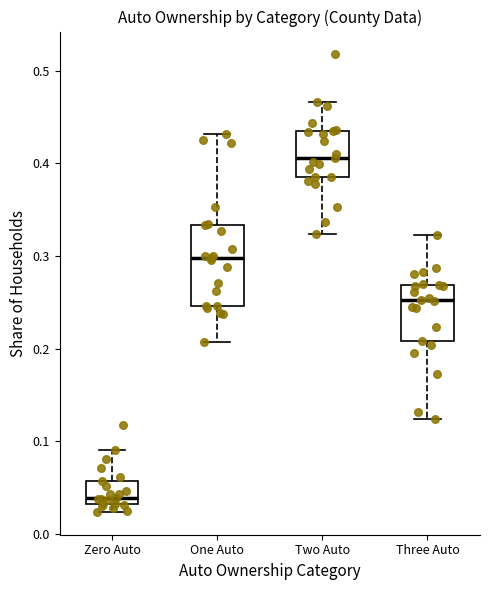

Where is the lower edge of the box for Zero Auto on the y-axis? The values are not printed on the chart, so give them approximately, as read against the axis.

0.03